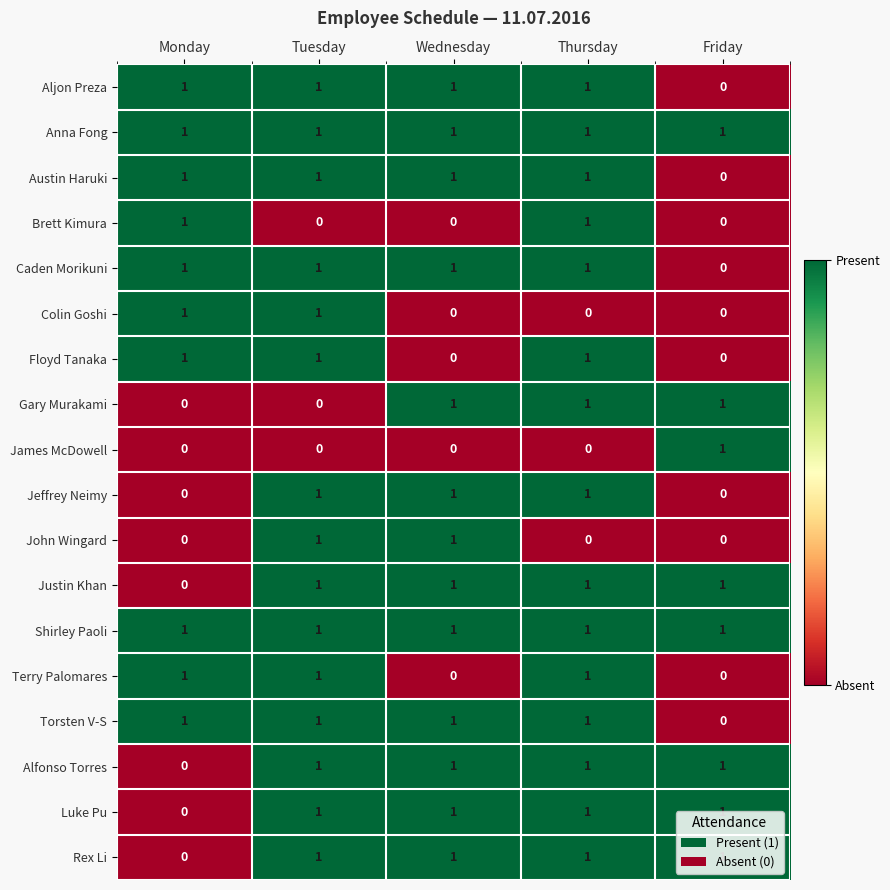

The value of Anna Fong at Monday is 0. True or false?

False